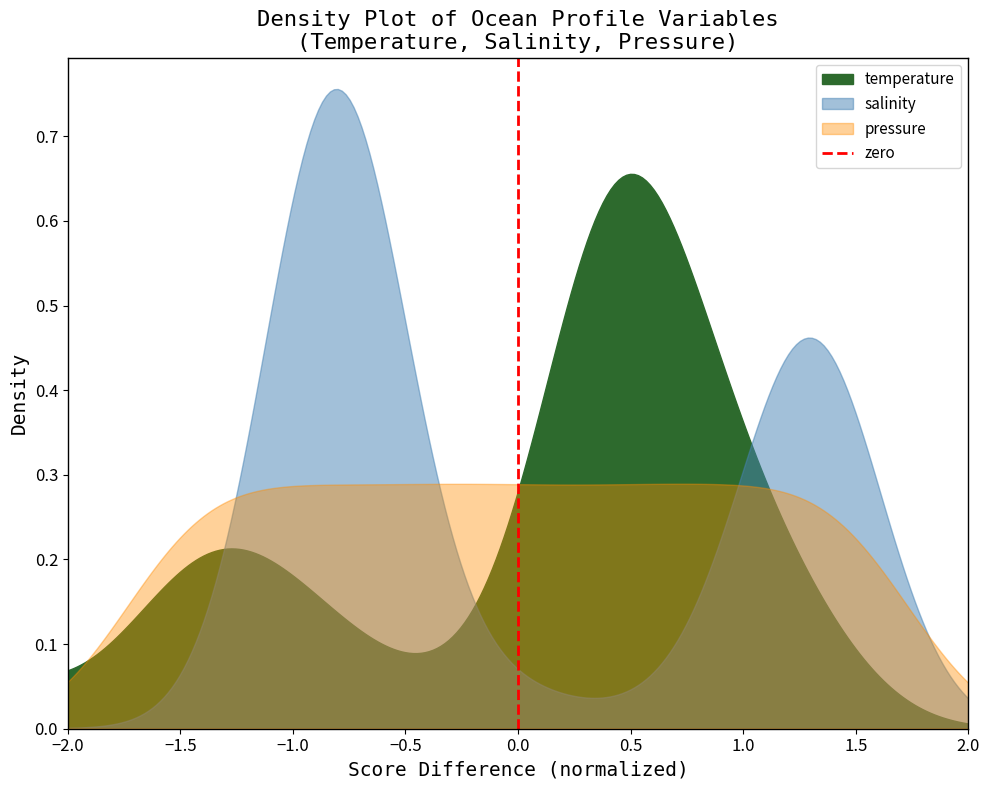

Does the chart have visible grid lines?

No